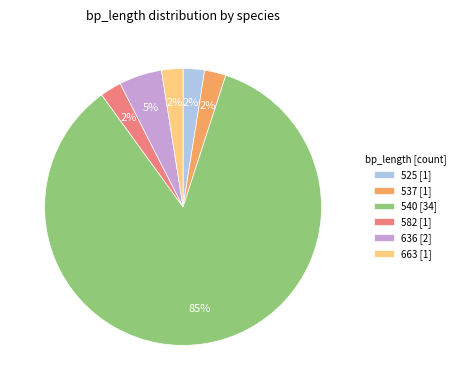

To the nearest percent, what percentage of the pie is 582 [1]?

2%